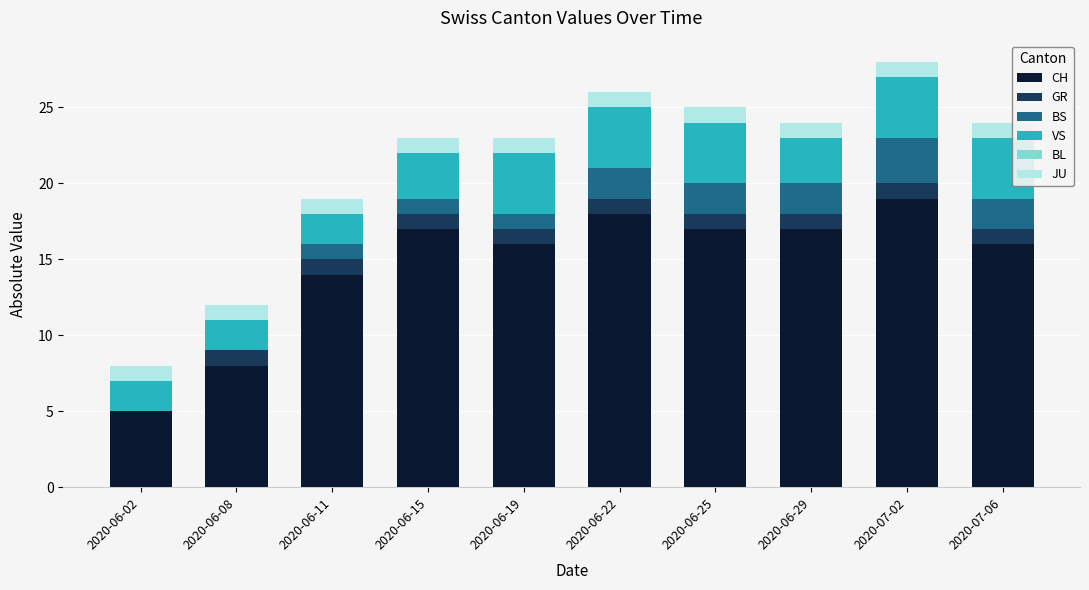

The value of CH at 2020-06-25 is 17. True or false?

True